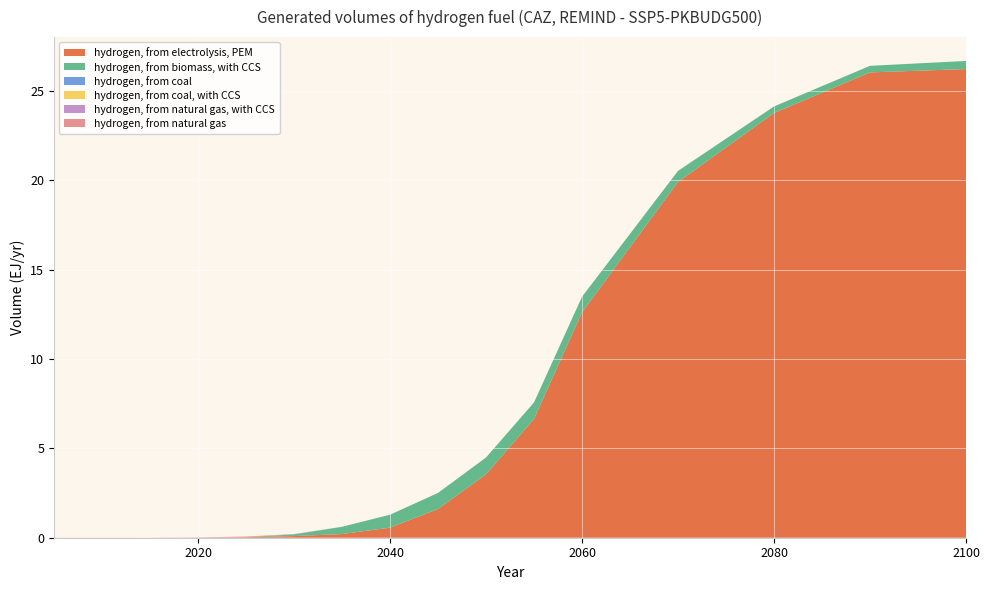

Reading left to right, extract all data points from this chart.

hydrogen, from electrolysis, PEM: 2005=0.0	2010=0.0	2015=0.0	2020=0.0	2025=0.0	2030=0.1	2035=0.2	2040=0.6	2045=1.6	2050=3.5	2055=6.6	2060=12.6	2070=19.9	2080=23.8	2090=26.0	2100=26.2
hydrogen, from biomass, with CCS: 2005=0.0	2010=0.0	2015=0.0	2020=0.0	2025=0.0	2030=0.1	2035=0.4	2040=0.7	2045=0.9	2050=0.9	2055=0.9	2060=0.9	2070=0.6	2080=0.4	2090=0.4	2100=0.5
hydrogen, from coal: 2005=0.0	2010=0.0	2015=0.0	2020=0.0	2025=0.0	2030=0.0	2035=0.0	2040=0.0	2045=0.0	2050=0.0	2055=0.0	2060=0.0	2070=0.0	2080=0.0	2090=0.0	2100=0.0
hydrogen, from coal, with CCS: 2005=0.0	2010=0.0	2015=0.0	2020=0.0	2025=0.0	2030=0.0	2035=0.0	2040=0.0	2045=0.0	2050=0.0	2055=0.0	2060=0.0	2070=0.0	2080=0.0	2090=0.0	2100=0.0
hydrogen, from natural gas, with CCS: 2005=0.0	2010=0.0	2015=0.0	2020=0.0	2025=0.0	2030=0.0	2035=0.0	2040=0.0	2045=0.0	2050=0.0	2055=0.0	2060=0.0	2070=0.0	2080=0.0	2090=0.0	2100=0.0
hydrogen, from natural gas: 2005=0.0	2010=0.0	2015=0.0	2020=0.0	2025=0.0	2030=0.0	2035=0.0	2040=0.0	2045=0.0	2050=0.0	2055=0.0	2060=0.0	2070=0.0	2080=0.0	2090=0.0	2100=0.0